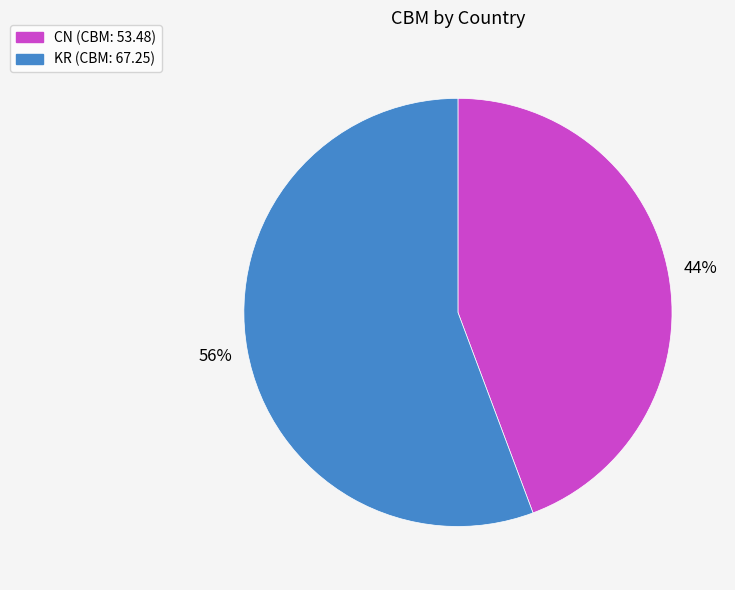

Rank the categories by value from lowest to highest.

CN, KR